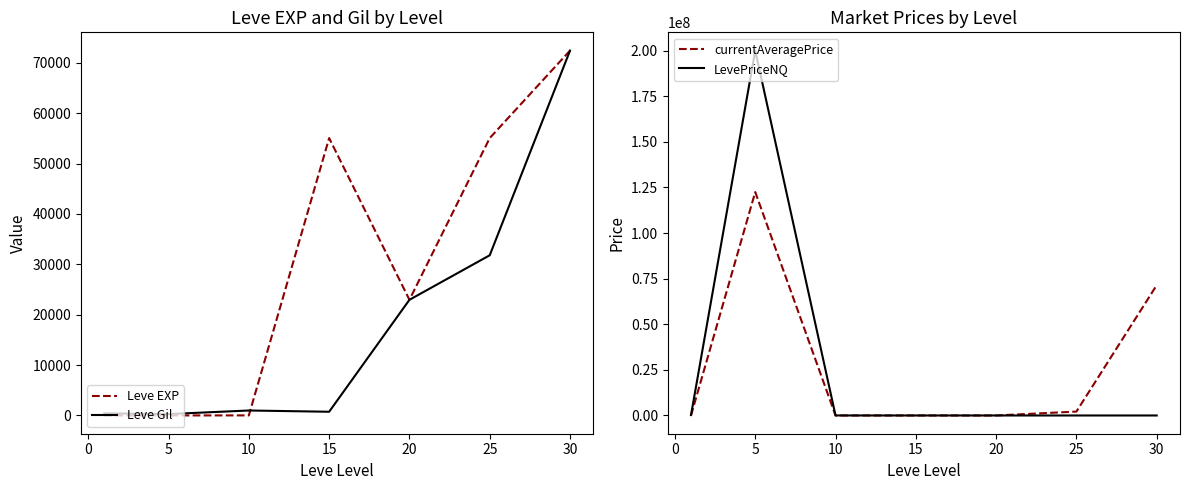

What is the value of the Leve EXP point at the 7th from the left?

72430